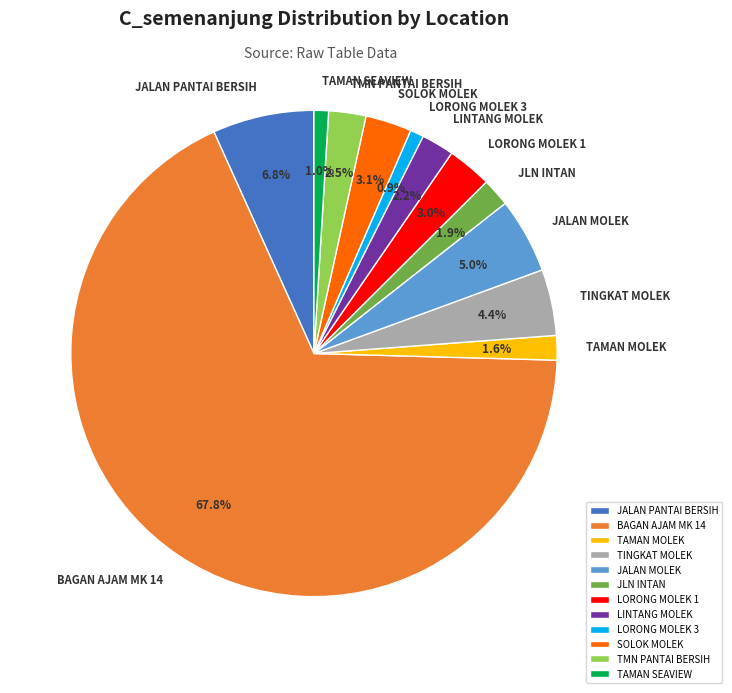

Do TAMAN SEAVIEW and LORONG MOLEK 1 together represent more than half of the pie?

No